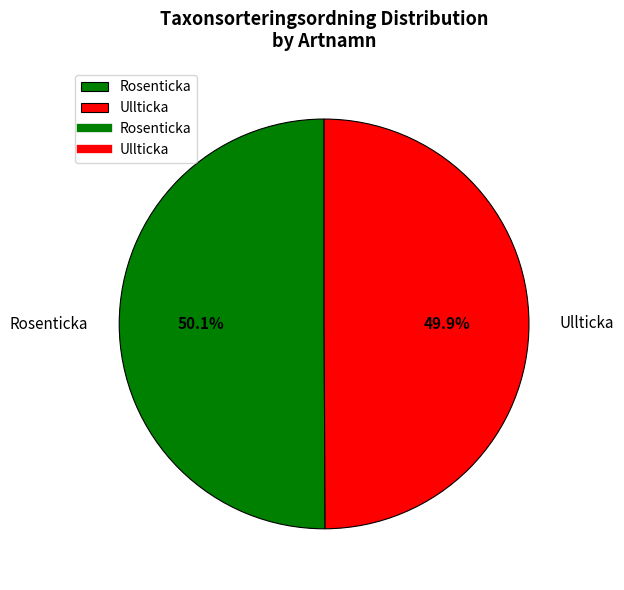

What percentage is the Ullticka slice, to the nearest percent?

50%